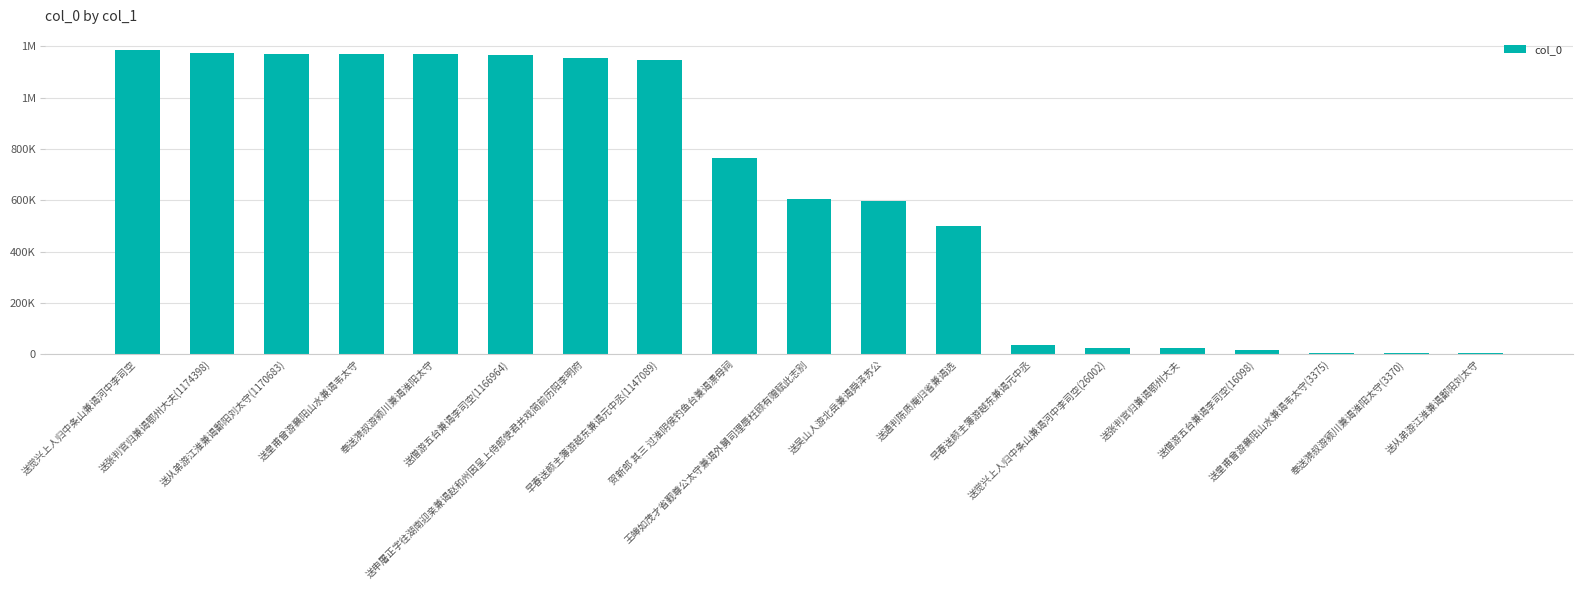

Are the bars grouped side by side (vs. stacked)?

No